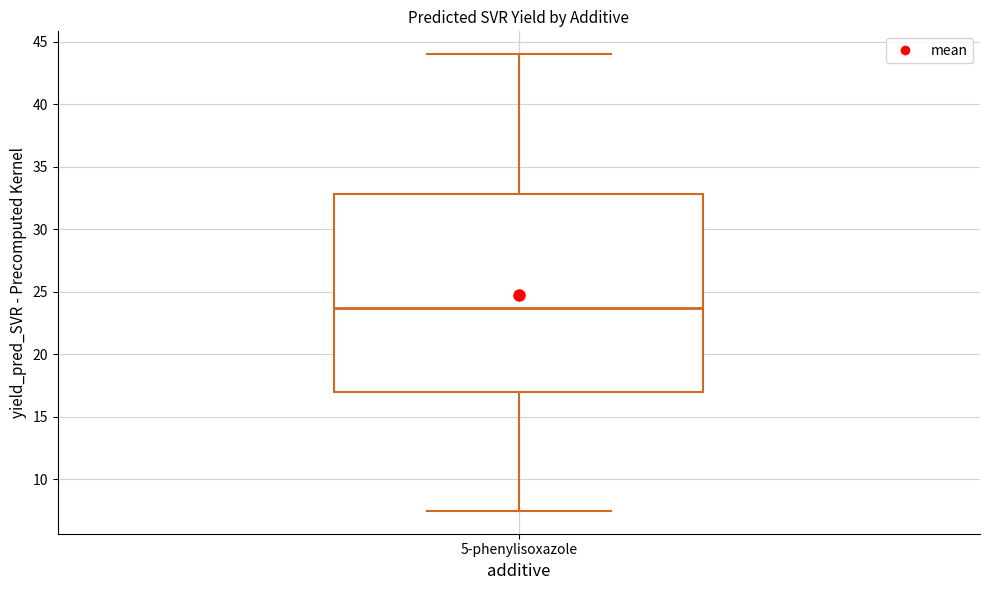

Transcribe this box plot: give where the median line is, the range the box spans, and where the two whiskers end, as read against the y-axis. The values are not printed on the chart, so give them approximately, as read against the axis.

median 23.5, box 17.0 to 33.0, whiskers 7.5 to 44.0